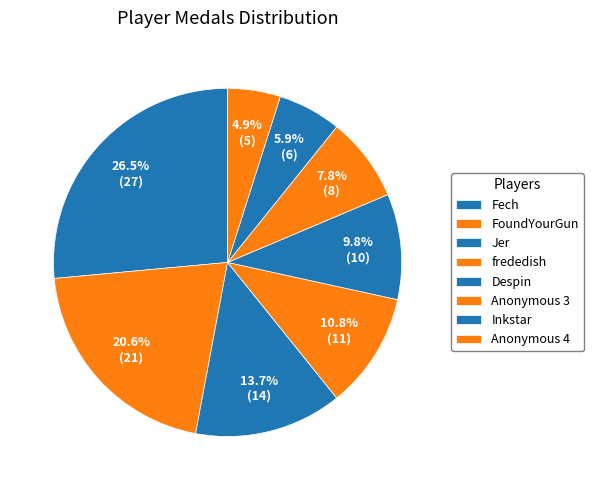

Count the number of slices in the pie.

8